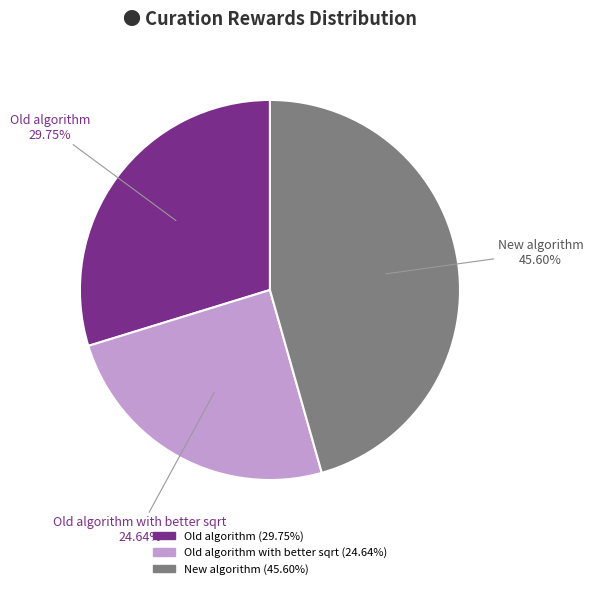

To the nearest percent, what percentage of the pie is Old algorithm?

30%